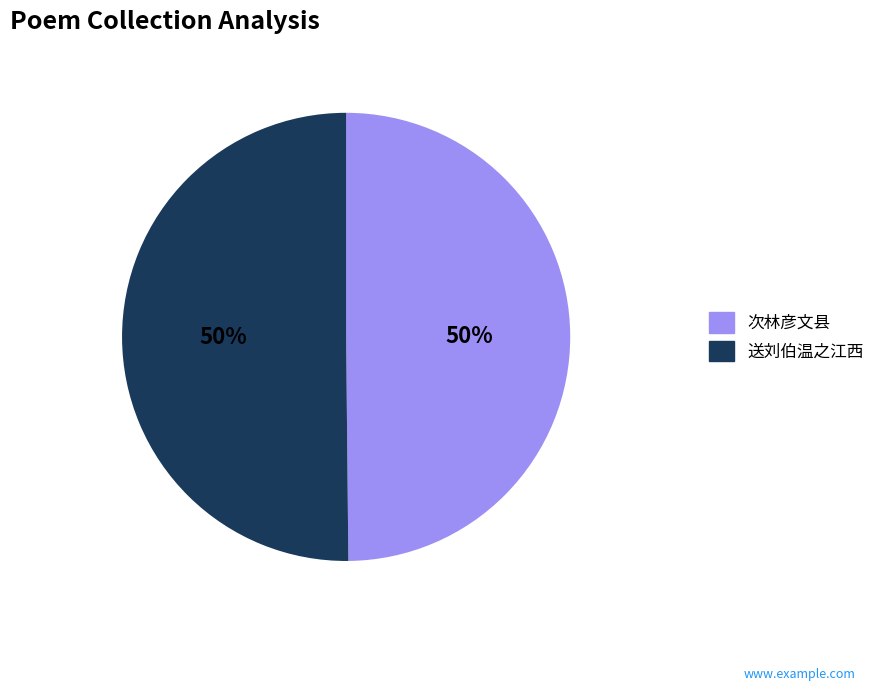

Approximately how many times larger is the value at 送刘伯温之江西 compared to 次林彦文县?

1.0